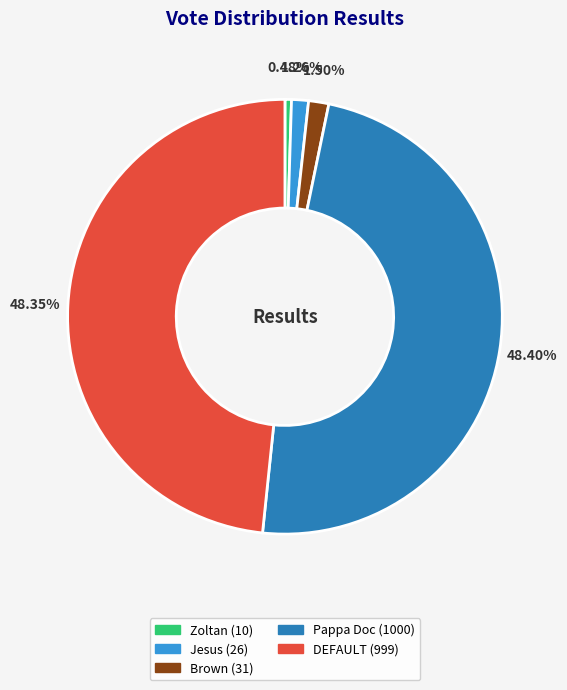

Count the number of slices in the pie.

5